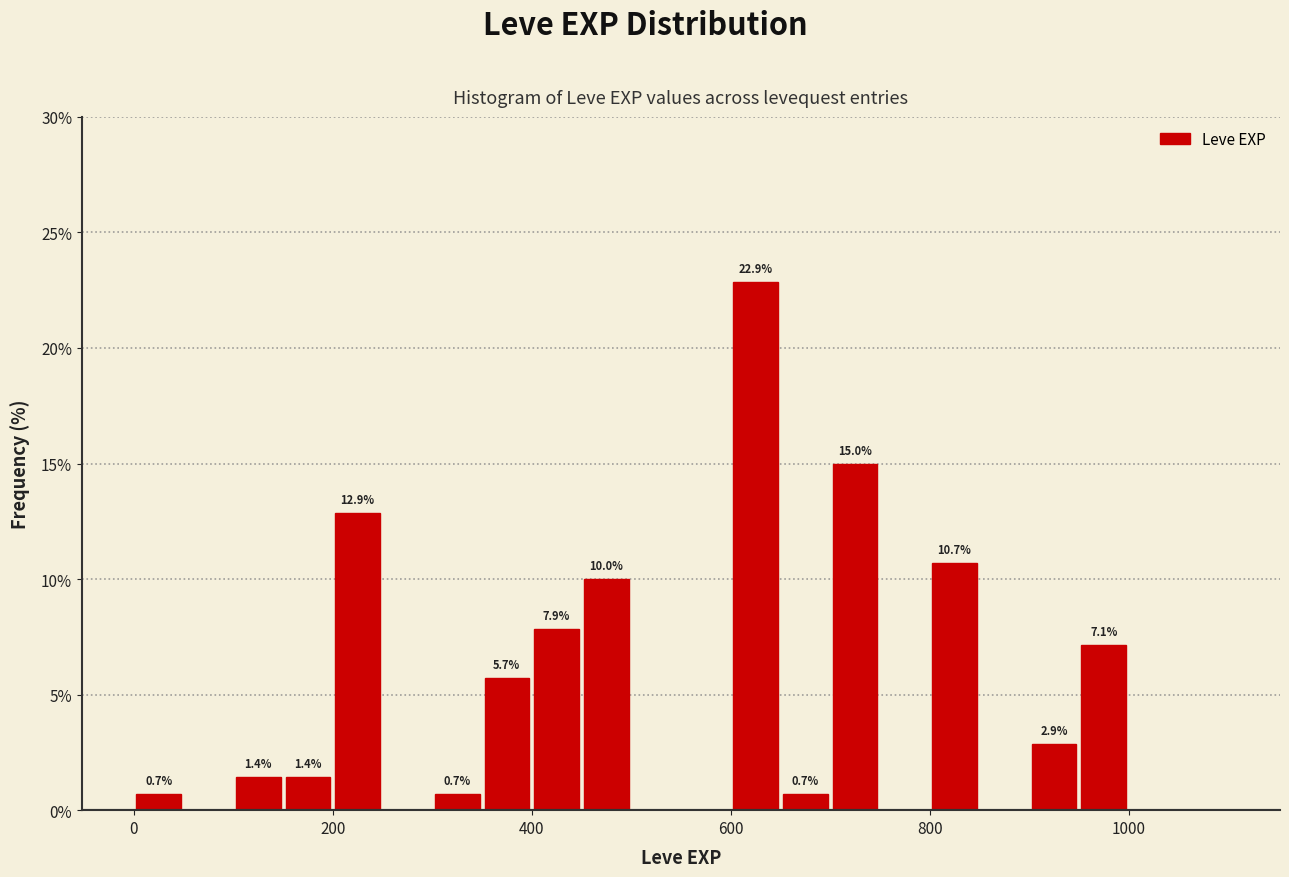

Around what value on the x-axis is the tallest bar? Give the approximate position of its centre, as read against the axis.

620